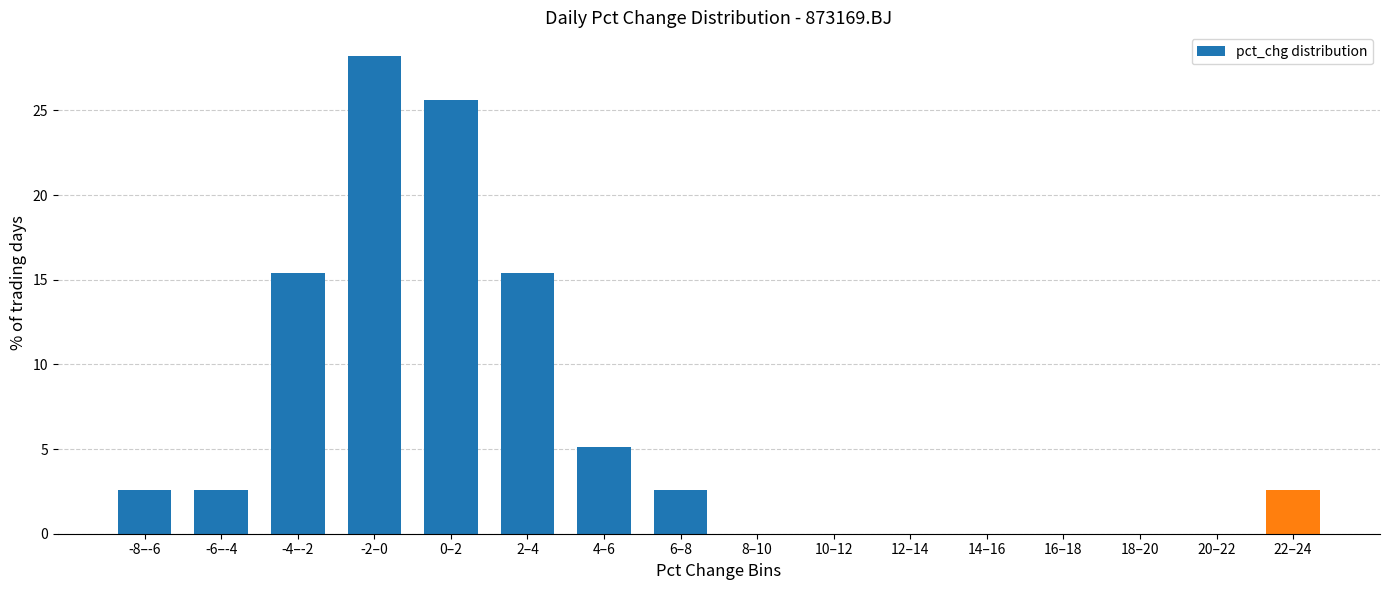

Reading left to right, transcribe all the data shown in this chart.

-8–-6=2.6	-6–-4=2.6	-4–-2=15.4	-2–0=28.2	0–2=25.6	2–4=15.4	4–6=5.1	6–8=2.6	8–10=0.0	10–12=0.0	12–14=0.0	14–16=0.0	16–18=0.0	18–20=0.0	20–22=0.0	22–24=2.6